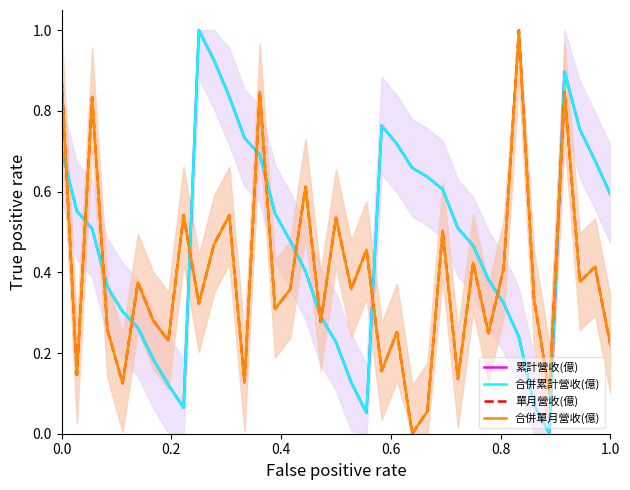

How many lines are shown in the chart?

4